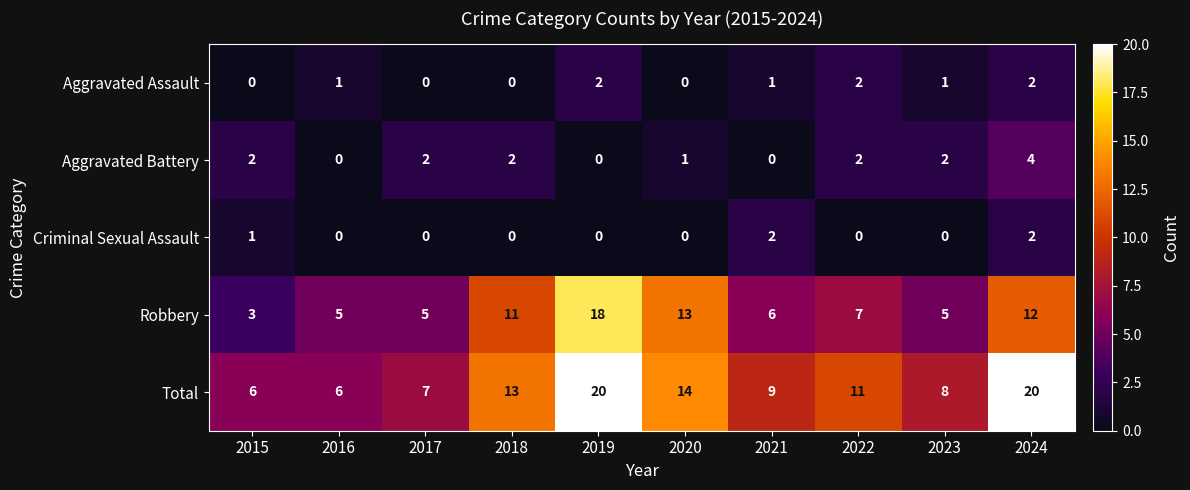

The Aggravated Battery series shows 2 at 2022. True or false?

True